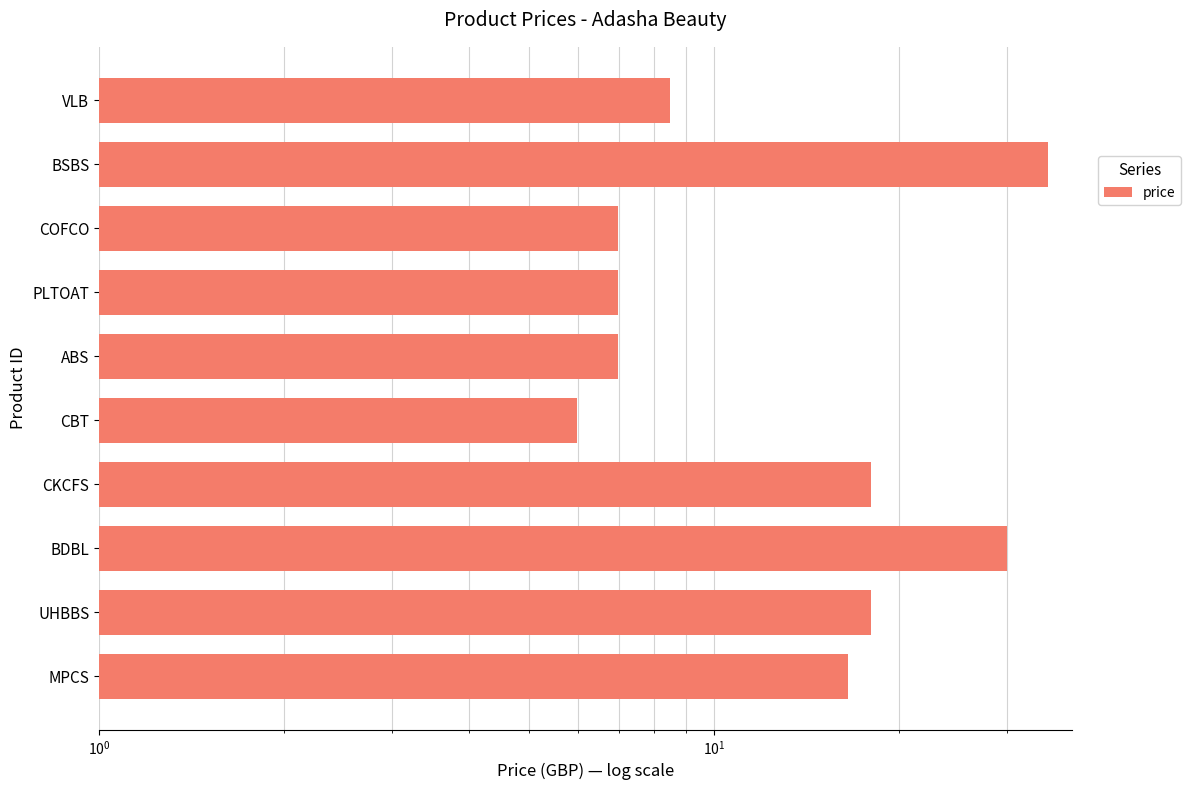

The value at COFCO is 9.4. True or false?

False